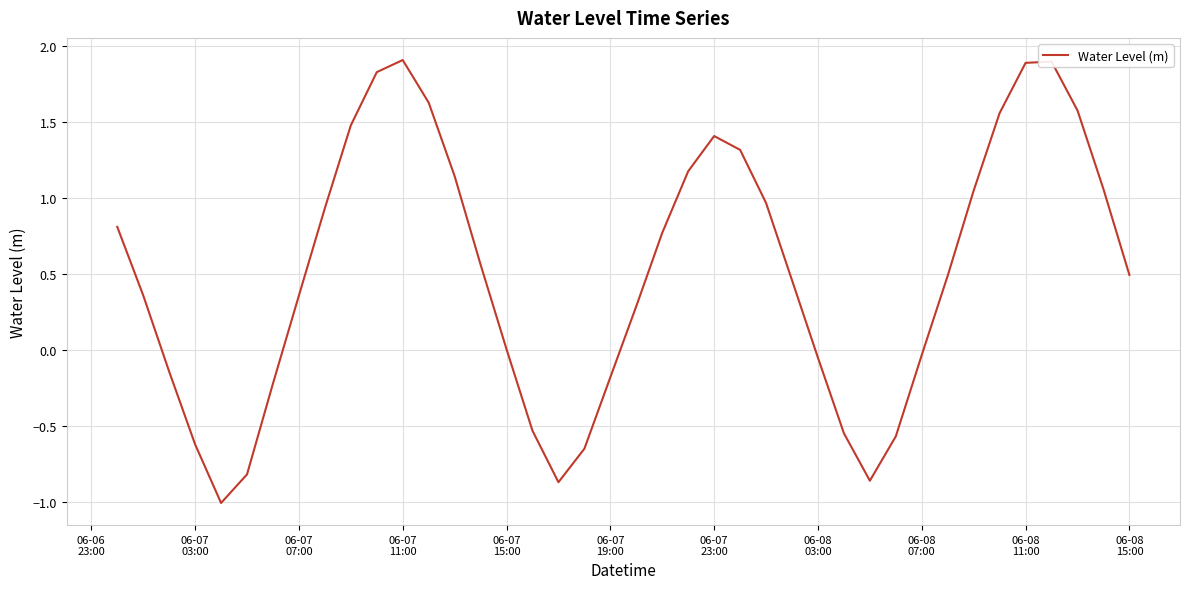

What is the difference between the maximum and minimum values?

2.9